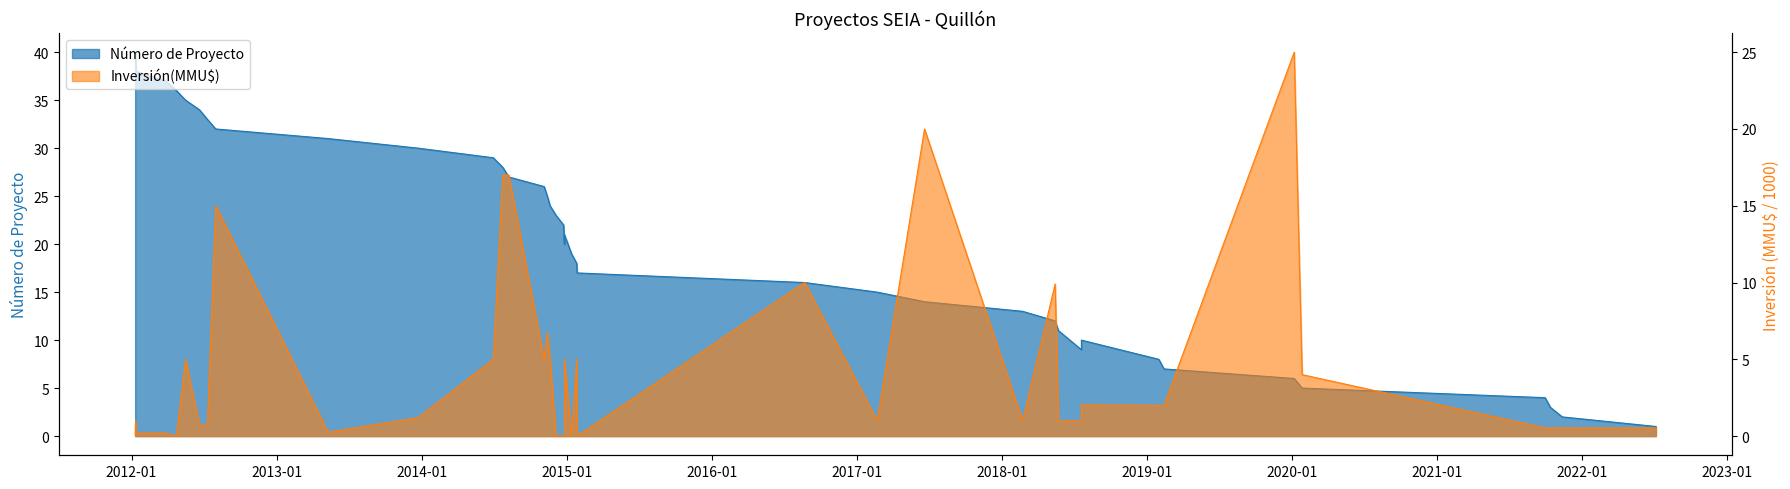

What is the label of the 14th point from the right?

08/08/2014